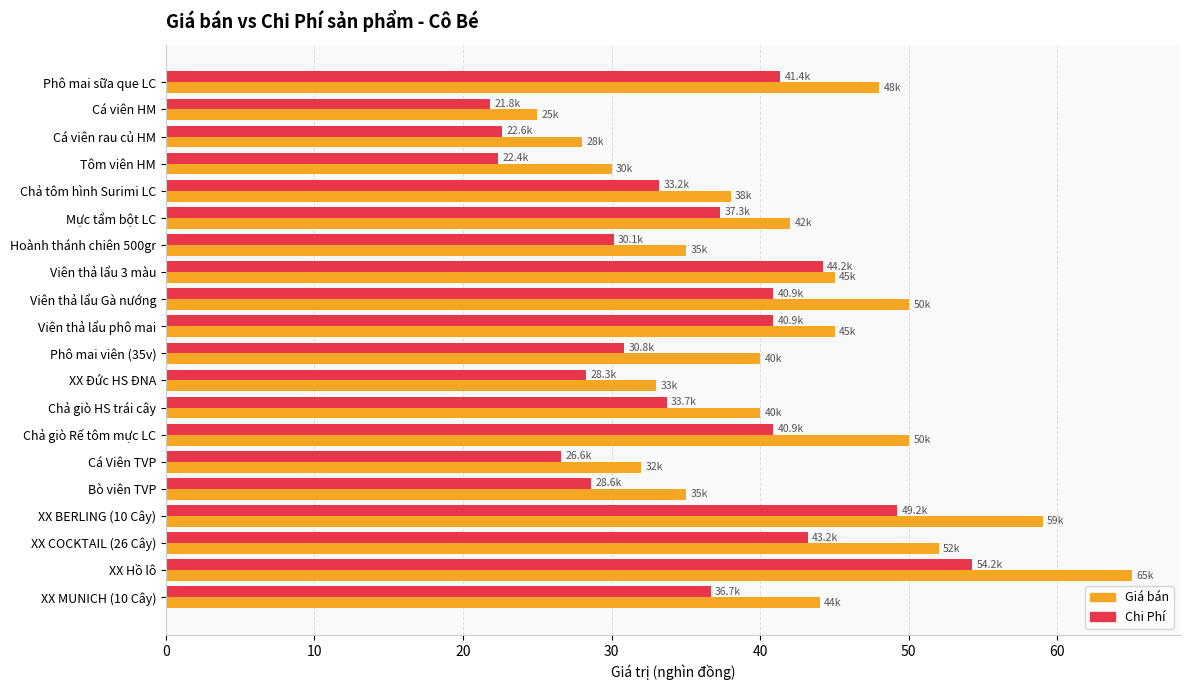

What is the spread (max minus min) of values at Viên thả lẩu phô mai?

4.1